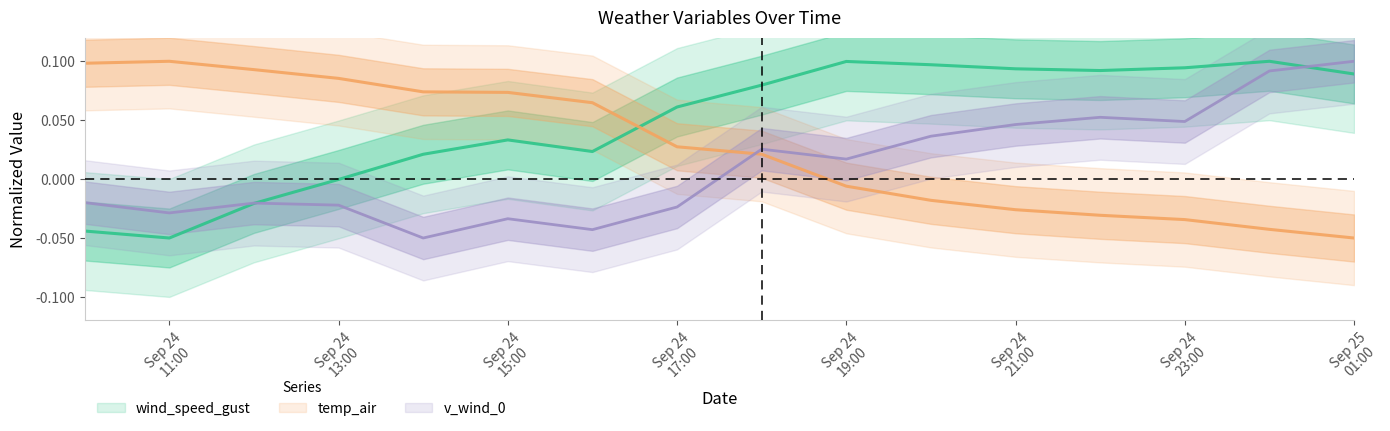

Does the chart have visible grid lines?

No